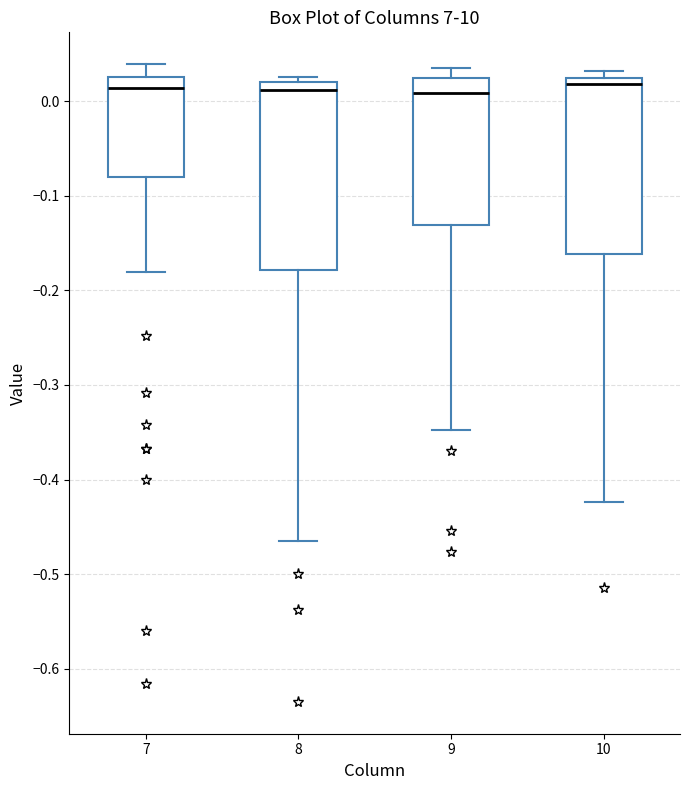

Which box is the tallest, from its lower edge to its upper edge?

8